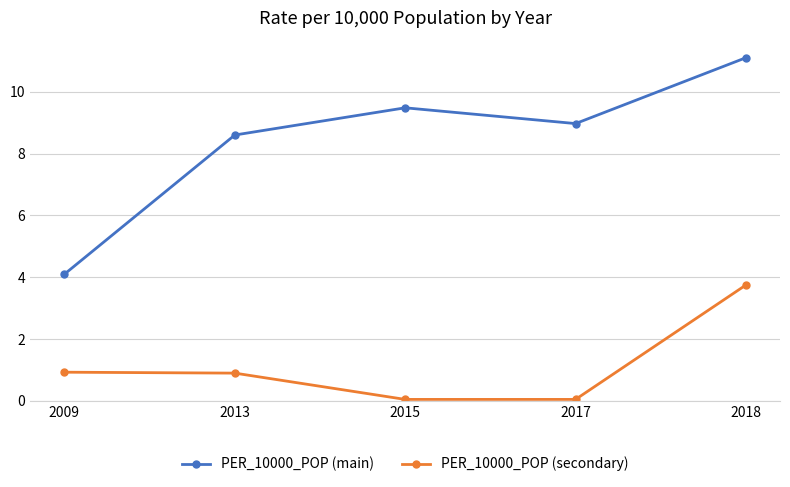

True or false: PER_10000_POP (main) and PER_10000_POP (secondary) cross at least once.

False